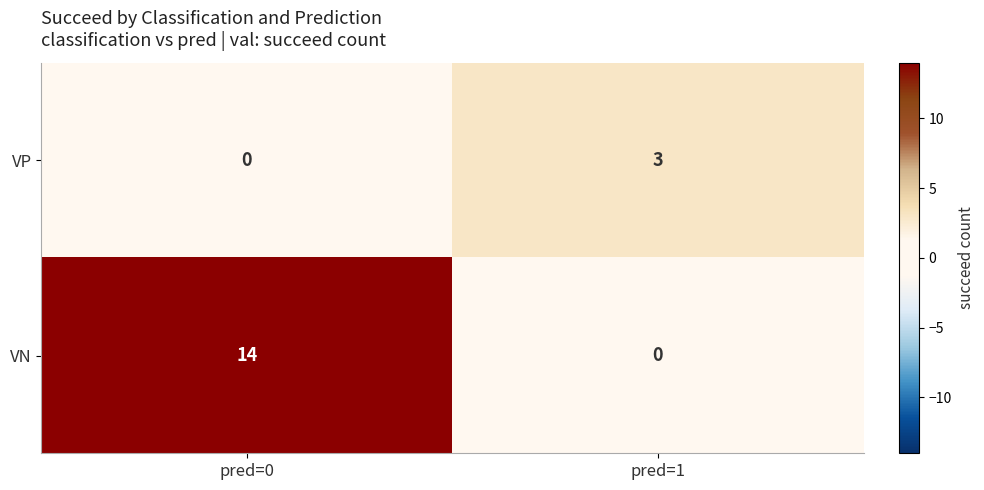

True or false: VP has a value of 3 at pred=1.

True